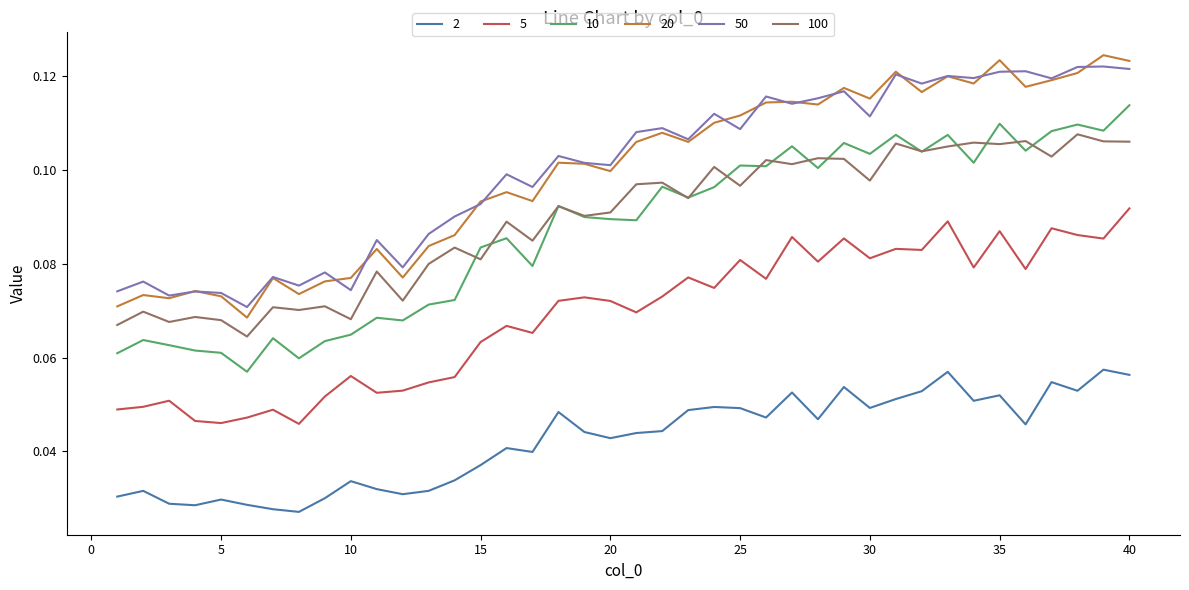

At how many categories does at least one series exceed 0?

40